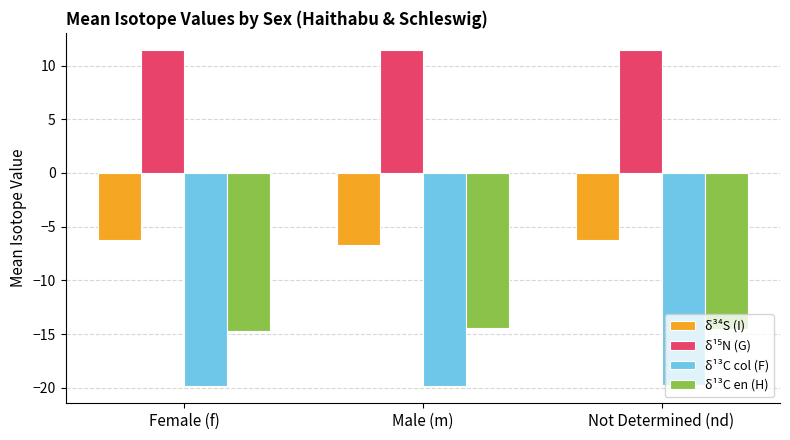

What is the minimum value for δ¹³C col (F)?

-19.9